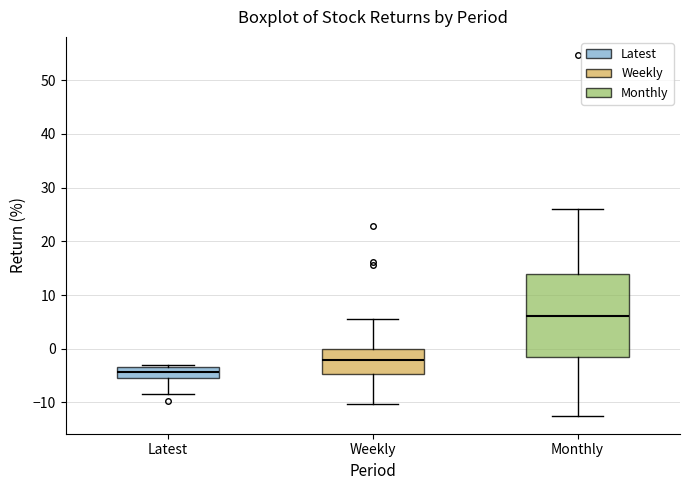

Where does the median line of the box for Latest sit on the y-axis? The values are not printed on the chart, so give them approximately, as read against the axis.

-4